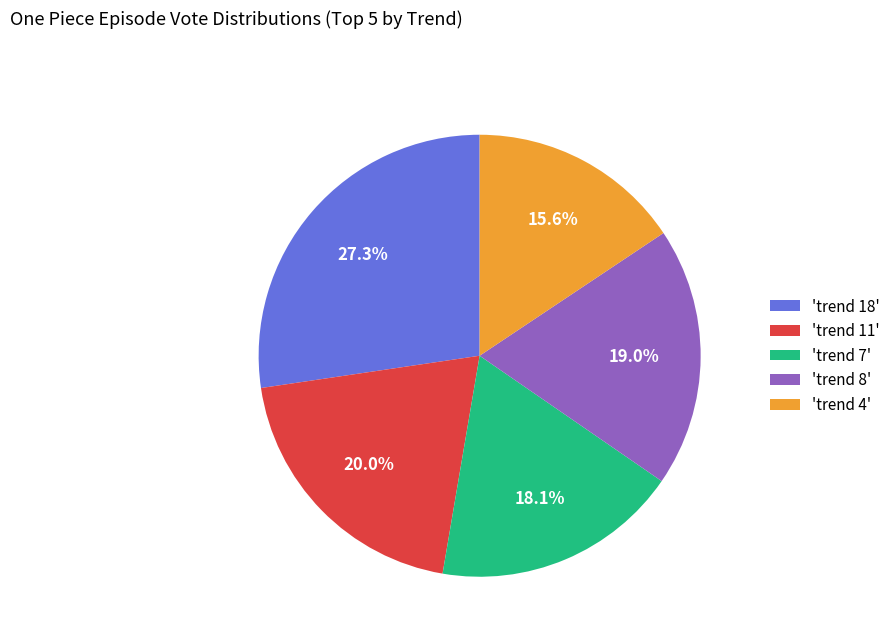

Rank the categories by value from lowest to highest.

'trend 4', 'trend 7', 'trend 8', 'trend 11', 'trend 18'